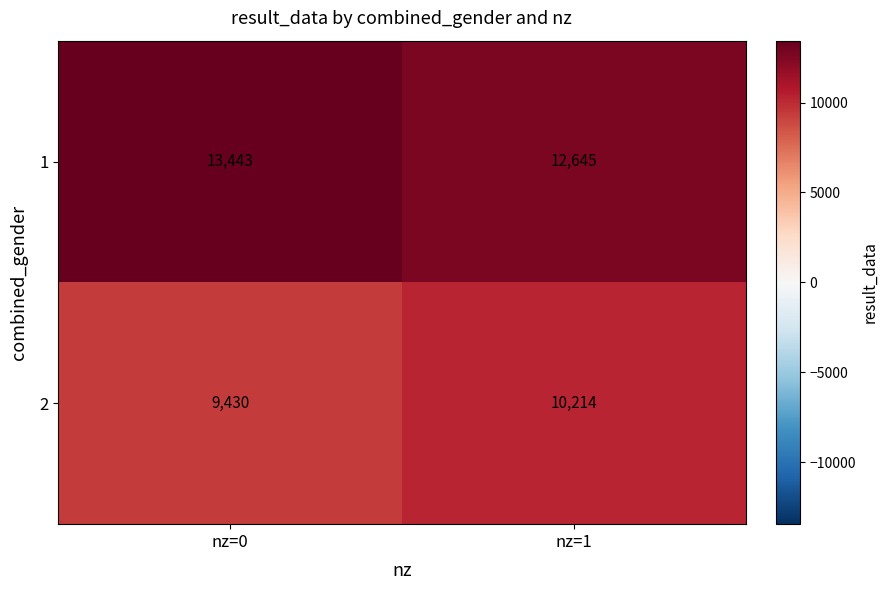

At which label is 2 closest to 9822?

nz=0